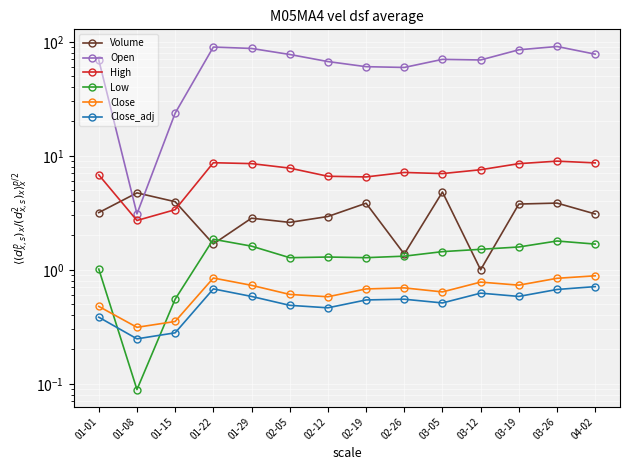

Which has a higher value, 01-01 or 03-05?

03-05